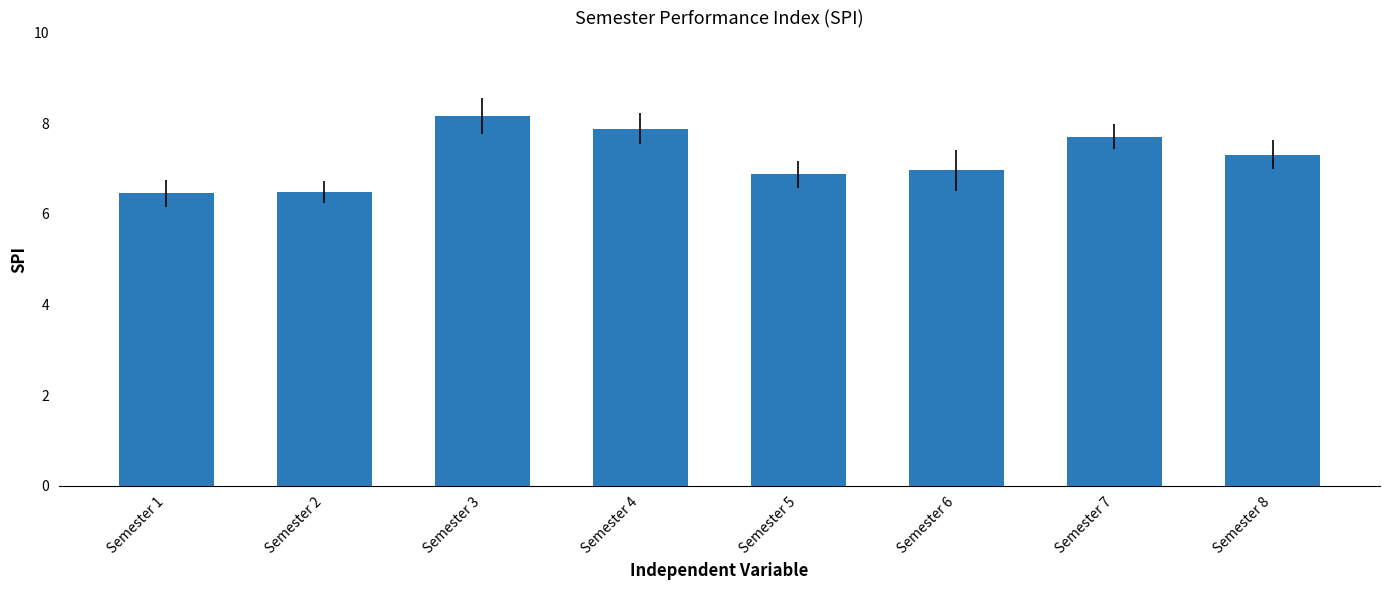

Approximately how many times larger is the value at Semester 5 compared to Semester 6?

1.0